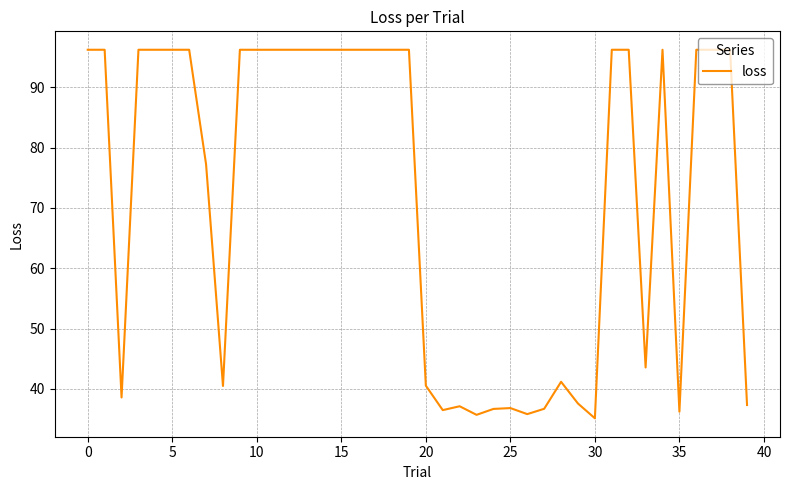

What is the difference between the maximum and minimum values?

61.1